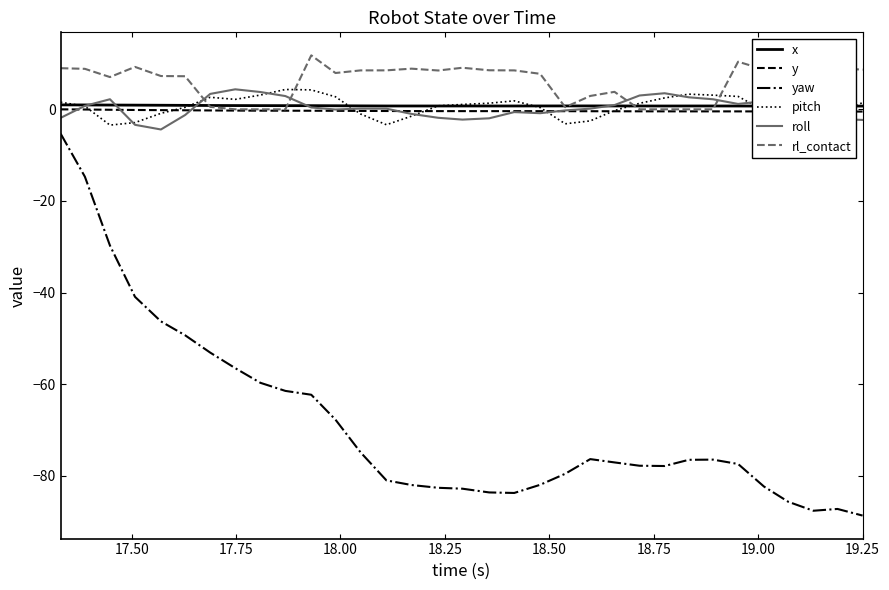

Rank the series by their maximum value, from highest to lowest.

rl_contact, roll, pitch, x, y, yaw